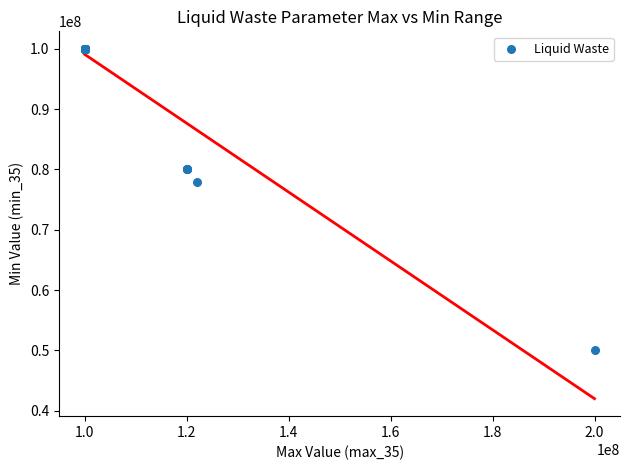

What Y value in the scatter plot is closest to 75000000?

78000000